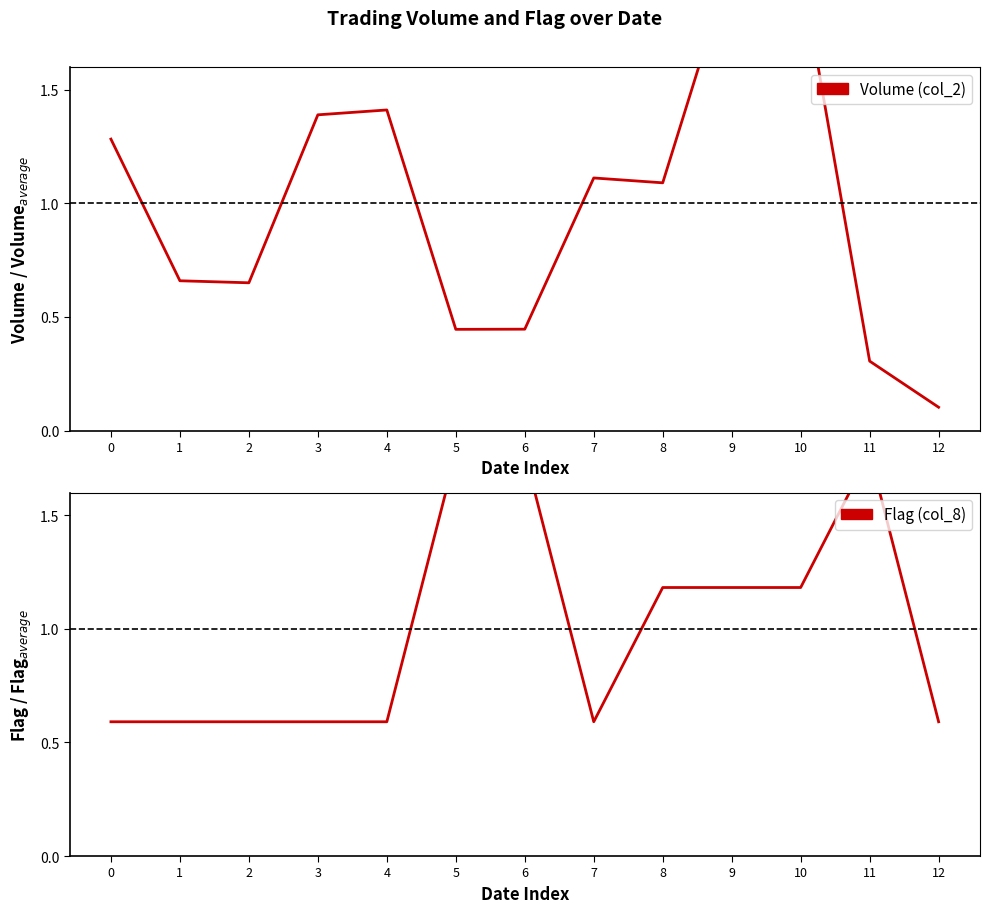

Is it true that Volume (col_2) equals 0.2 at 5?

False